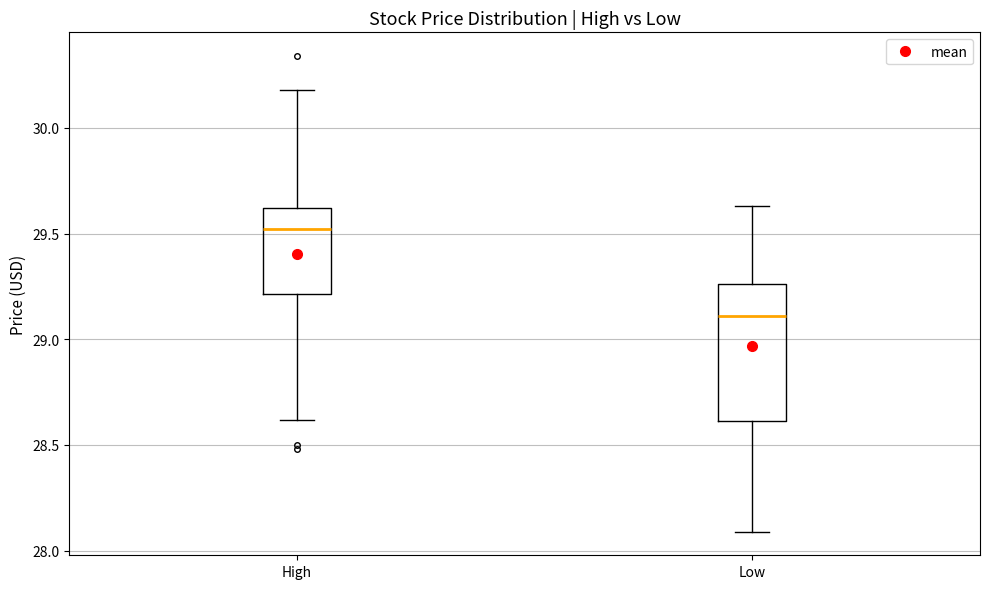

Reading left to right, transcribe this box plot: for each box, give where its median line is, the range the box spans, and where its two whiskers end, as read against the y-axis. The values are not printed on the chart, so give them approximately, as read against the axis.

High: median 29.50, box 29.20 to 29.60, whiskers 28.60 to 30.20
Low: median 29.10, box 28.60 to 29.25, whiskers 28.10 to 29.65